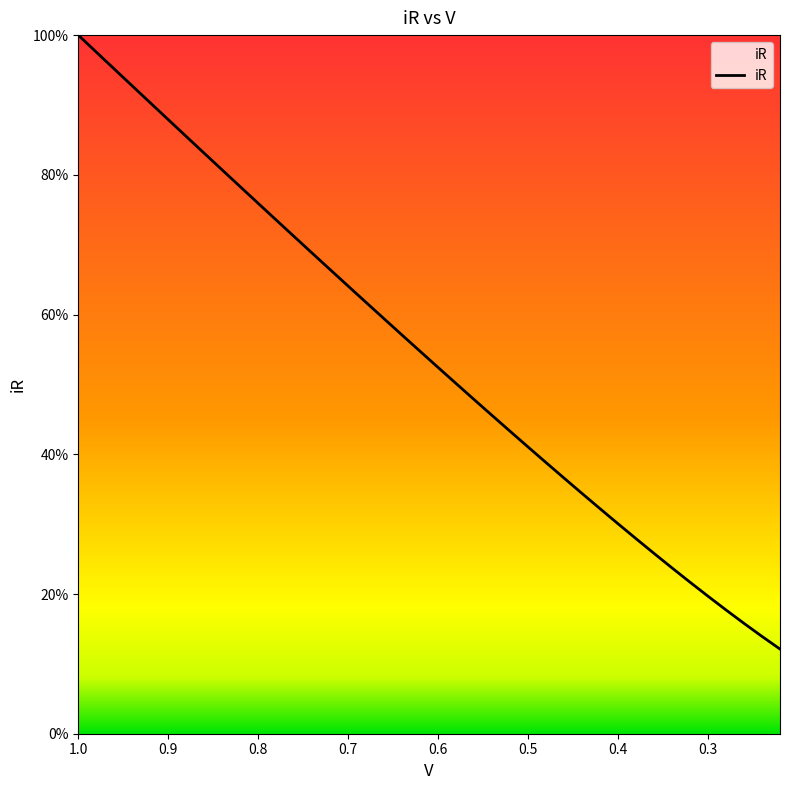

The chart shows a value of 58.5 at 0.5. True or false?

False